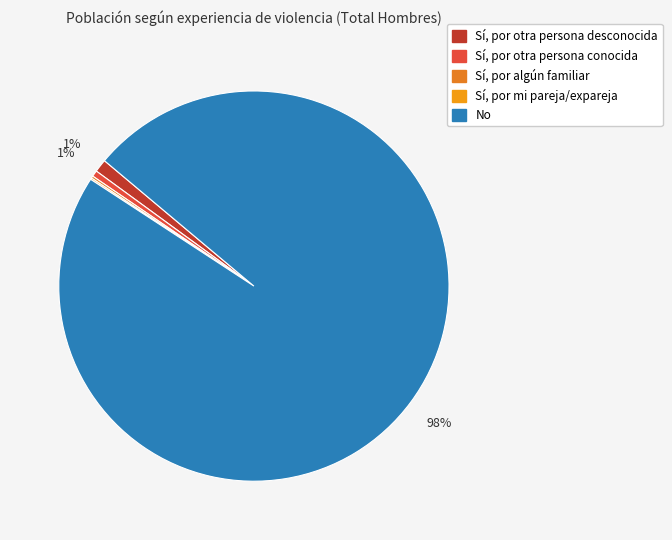

Rank the categories by value from highest to lowest.

No, Sí, por otra persona desconocida, Sí, por otra persona conocida, Sí, por algún familiar, Sí, por mi pareja/expareja